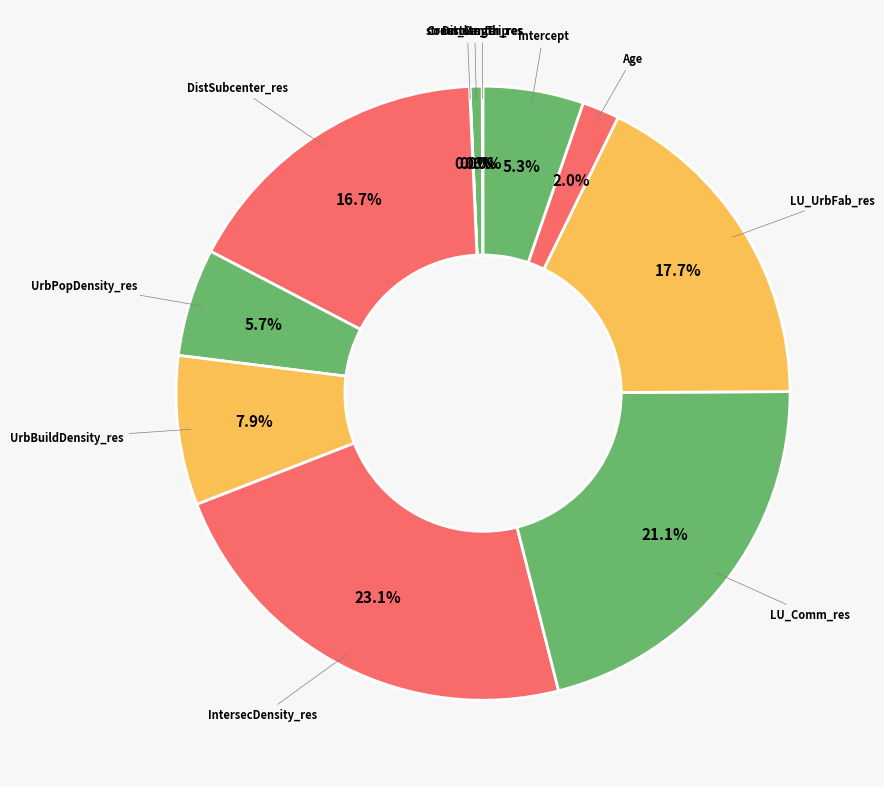

How many segments does this pie chart have?

11